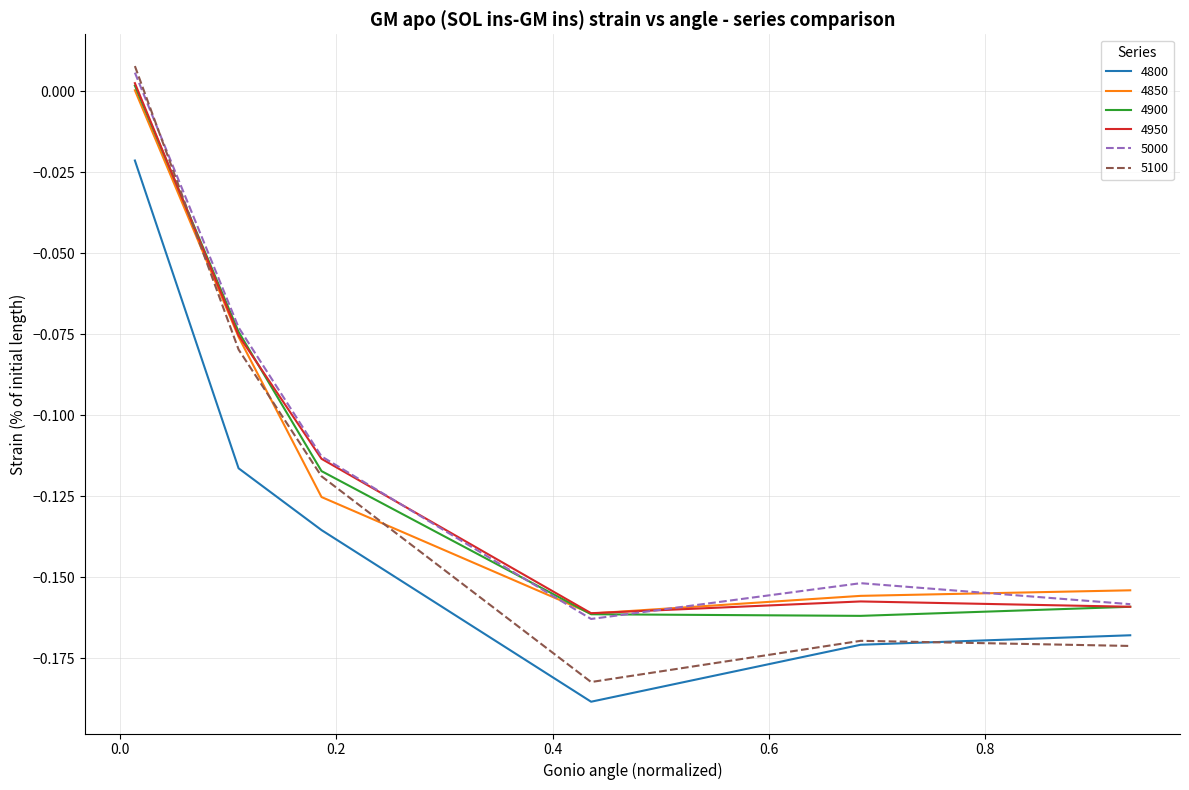

Which series has the largest range (max minus min)?

5100